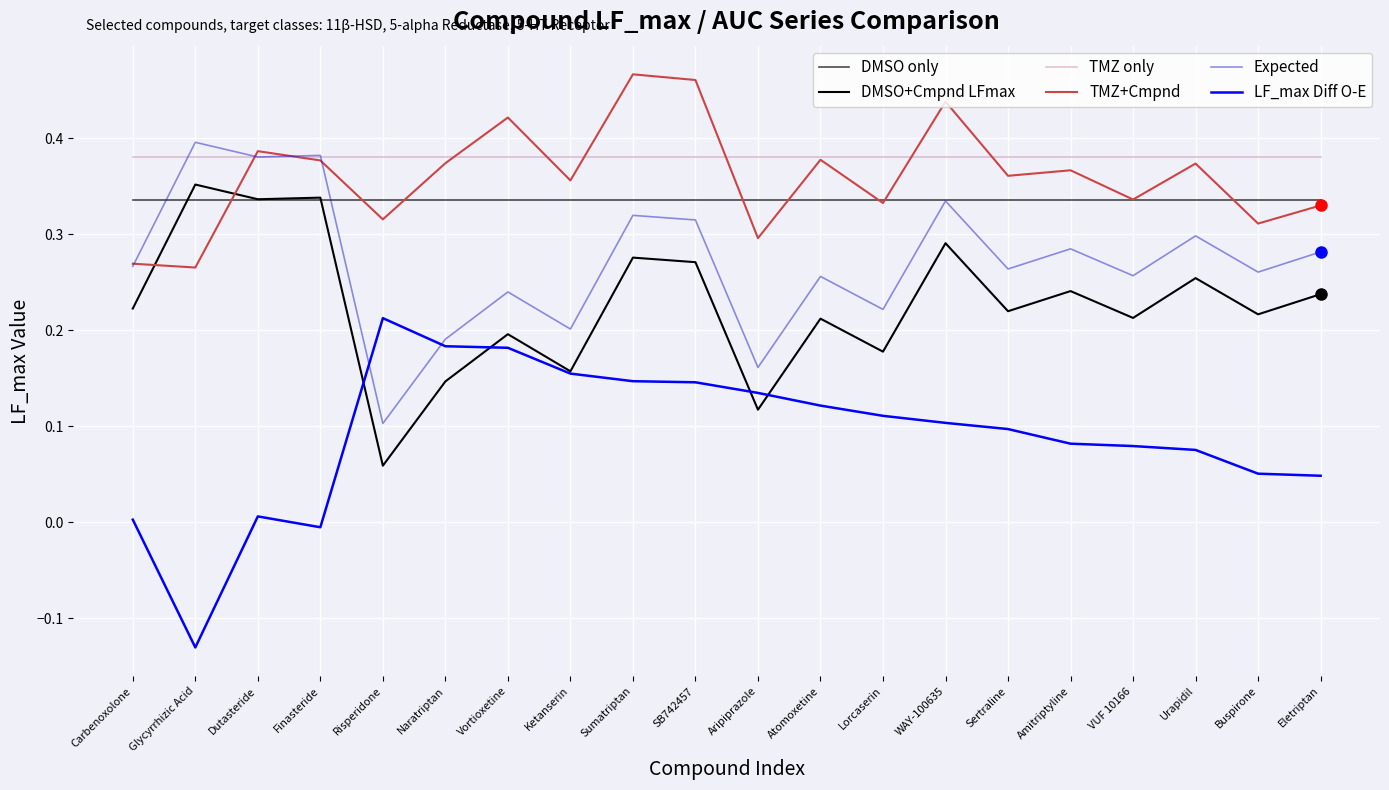

What is the value of the DMSO only point at the 8th from the left?

0.3